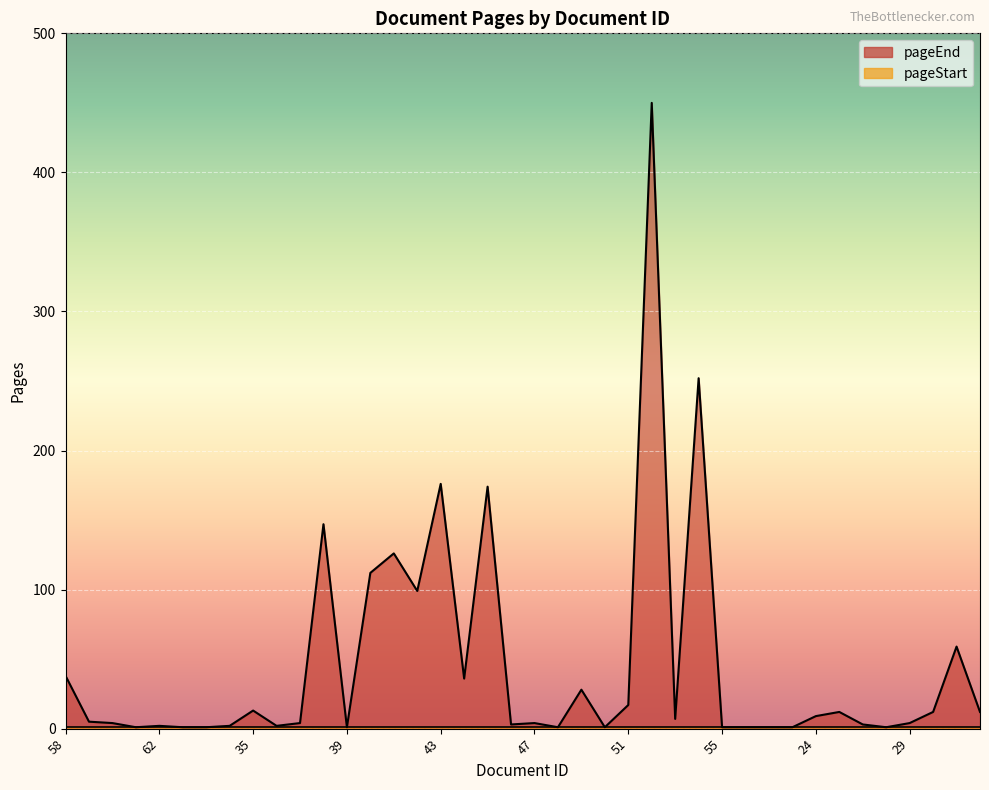

What is the ratio of the value at 26 to the value at 32?

1.0